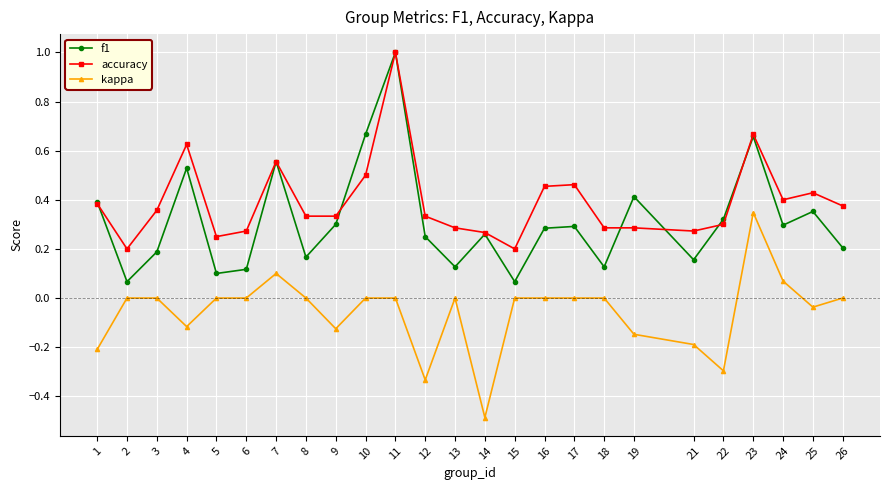

What is the sum of all f1 values?

7.9